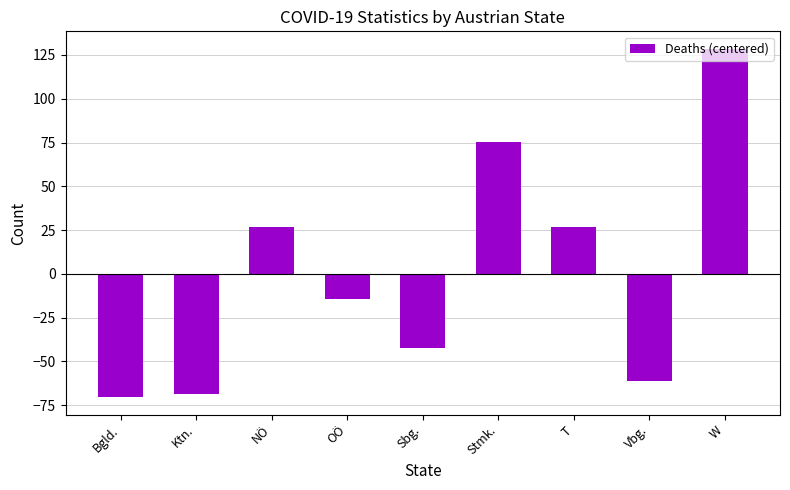

How many bars are there in total?

9